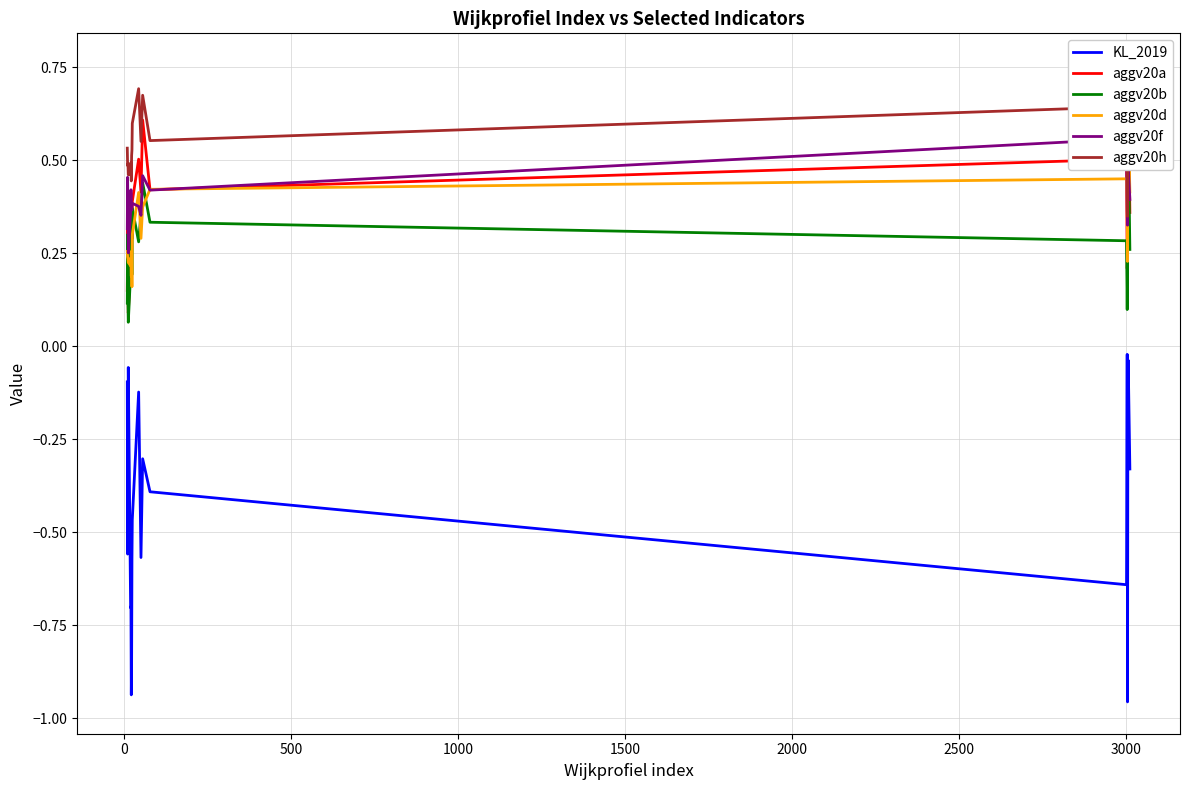

The value of aggv20f at 9 is 0.5. True or false?

False